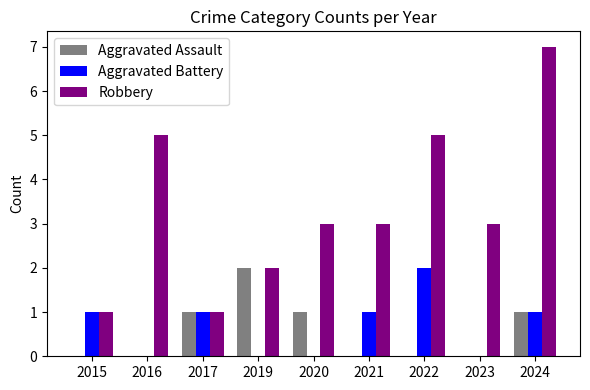

What is the sum of the Robbery values at 2019 and 2020?

5